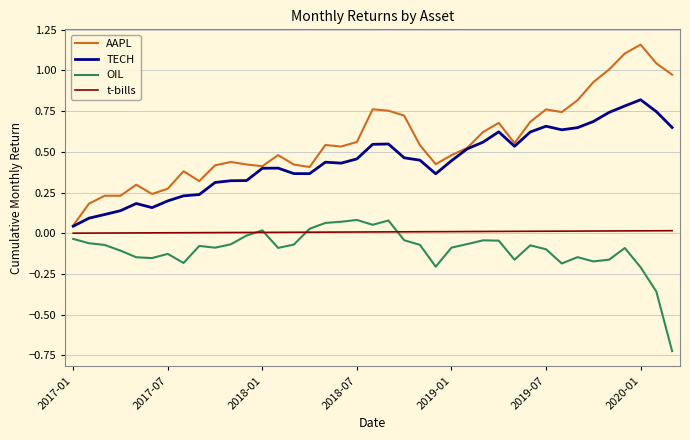

Which series has the largest range (max minus min)?

AAPL